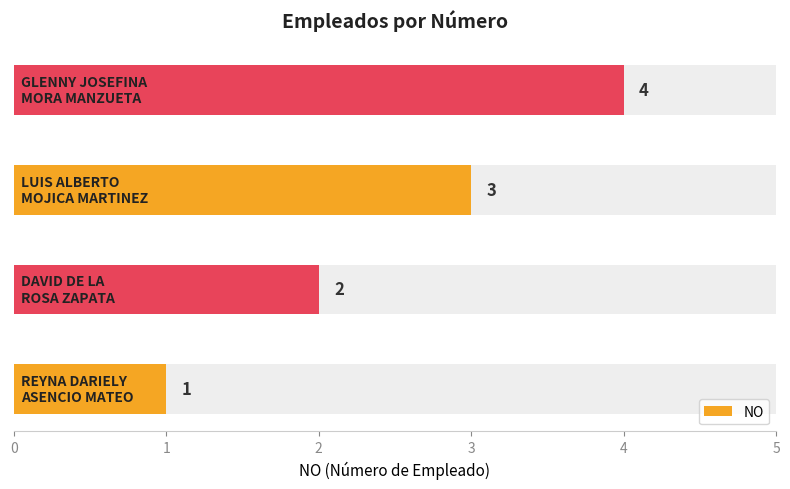

True or false: the data shows 3 at 2.

True